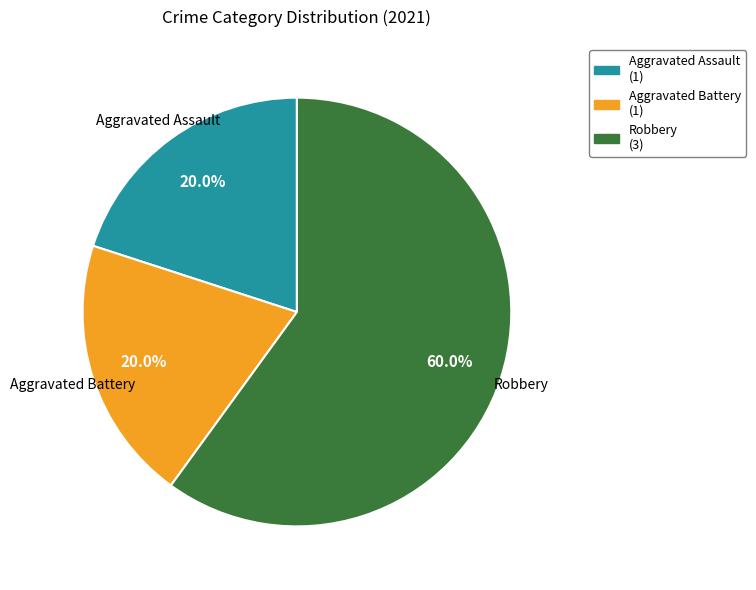

How many slices are in this pie chart?

3